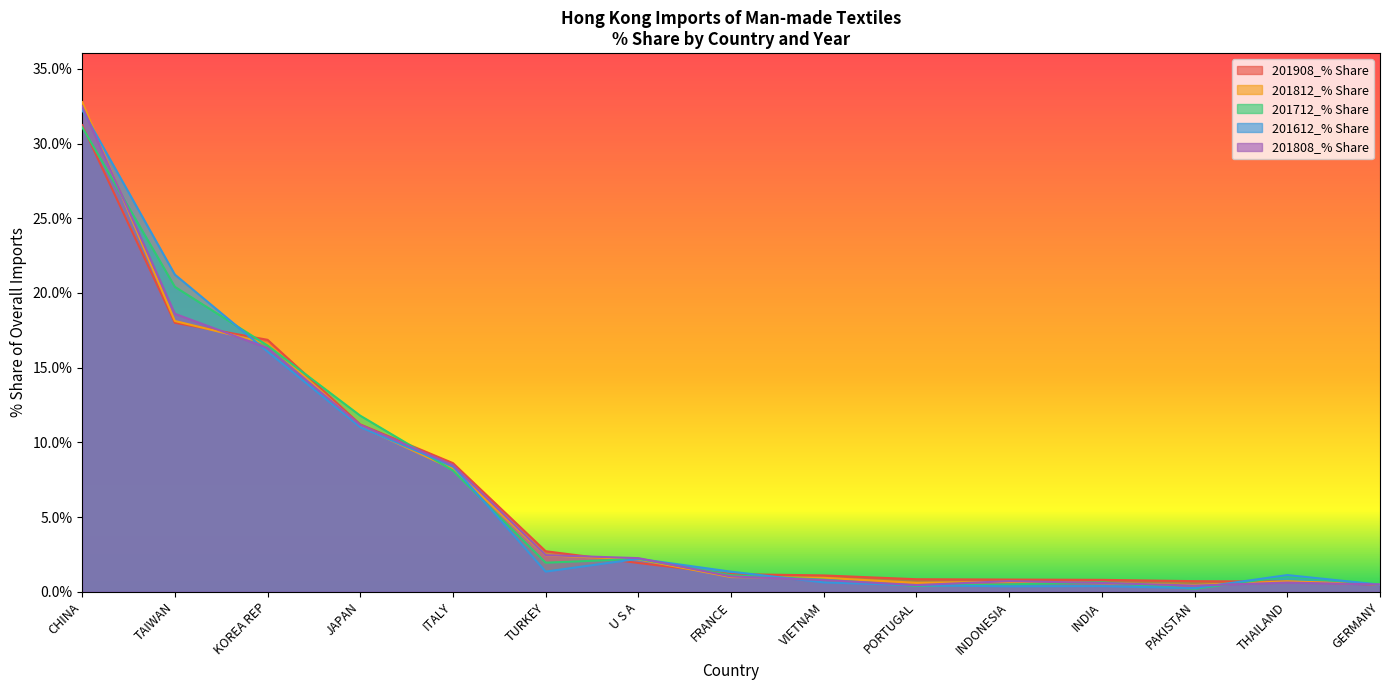

Does the chart have visible grid lines?

No